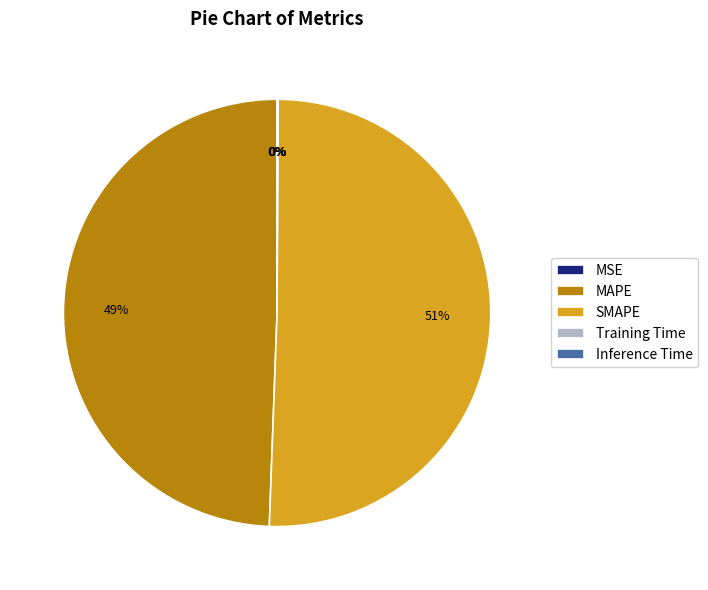

Is there a majority slice in this chart?

Yes